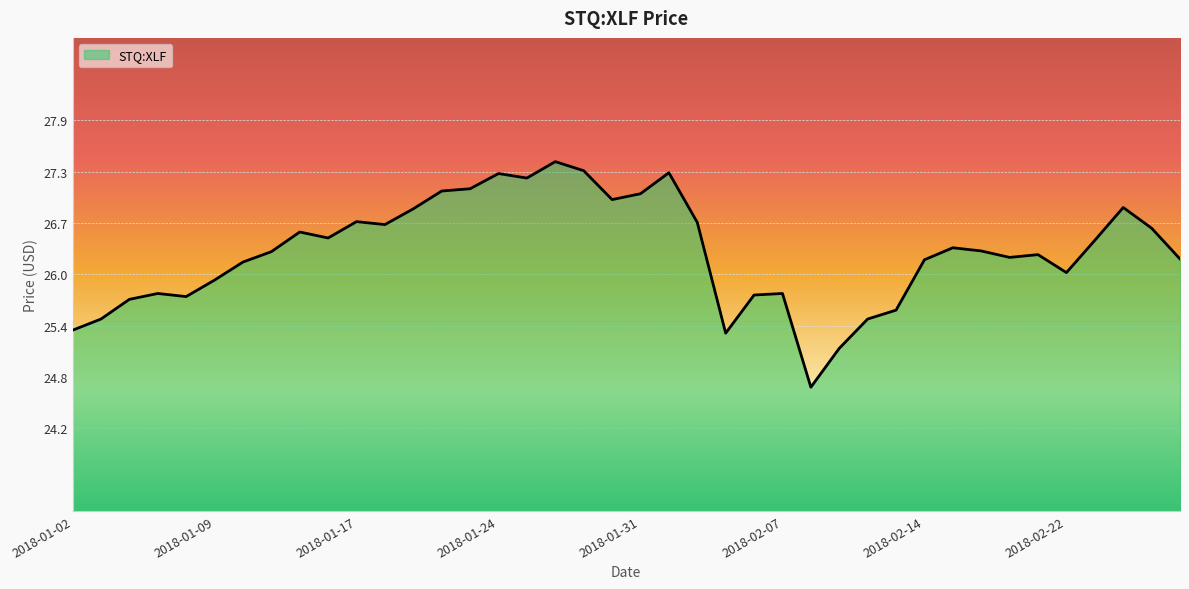

What is the smallest value displayed?

24.7